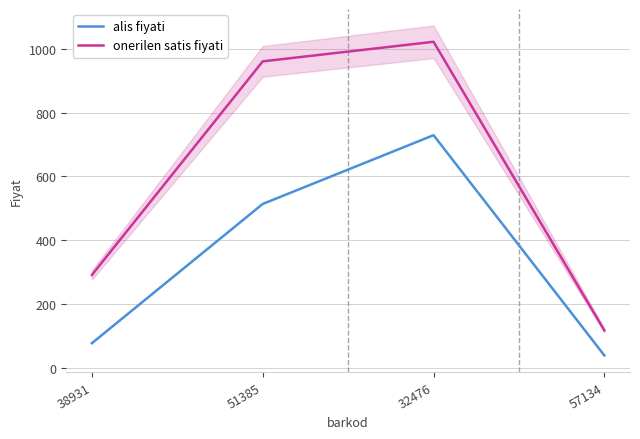

Reading right to left, list all the values displayed in this chart.

alis fiyati: 38.5	729.3	513.7	77.0
onerilen satis fiyati: 117.0	1022.2	960.9	291.0